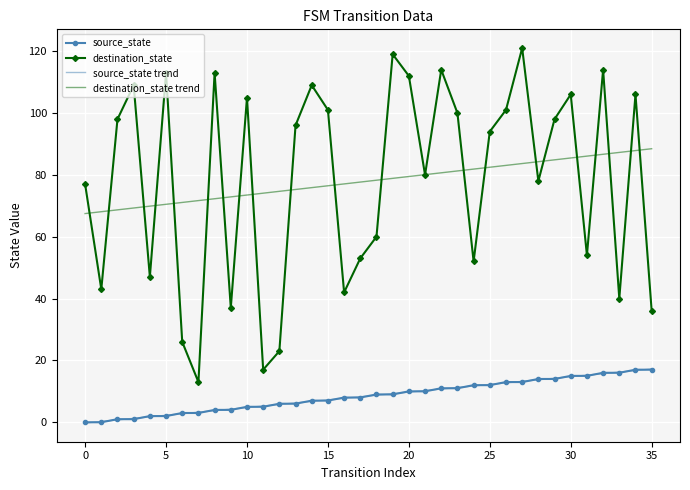

What is the maximum value shown in the chart?

121.0